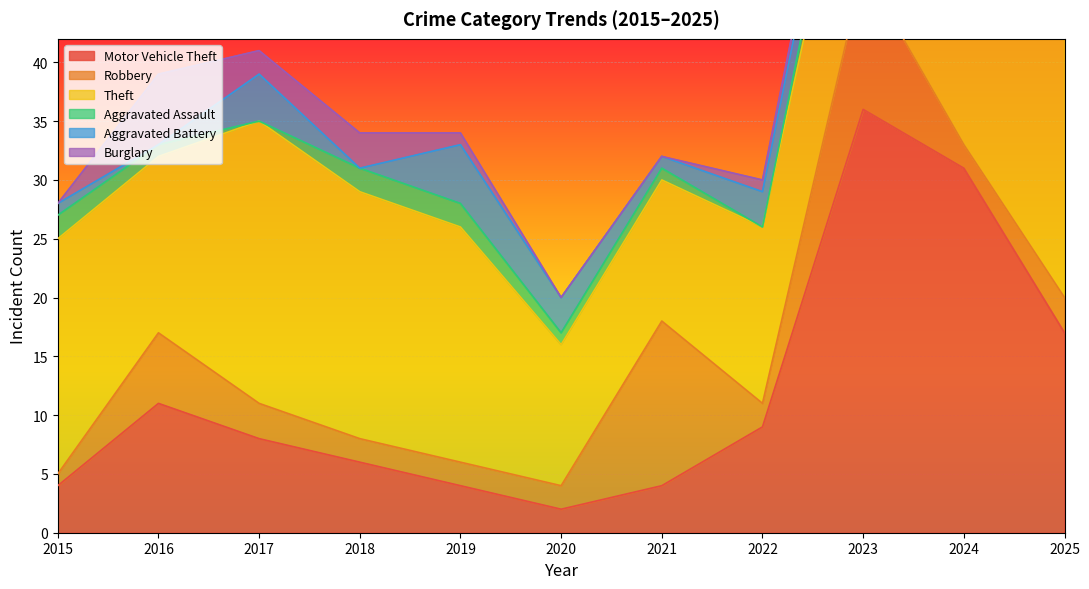

What is the difference between the maximum and minimum values in the Aggravated Assault series?

8